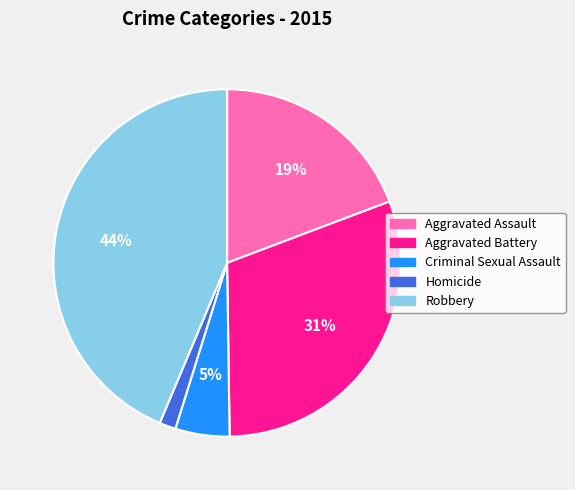

To the nearest percent, what is the combined percentage of Homicide and Criminal Sexual Assault?

7%